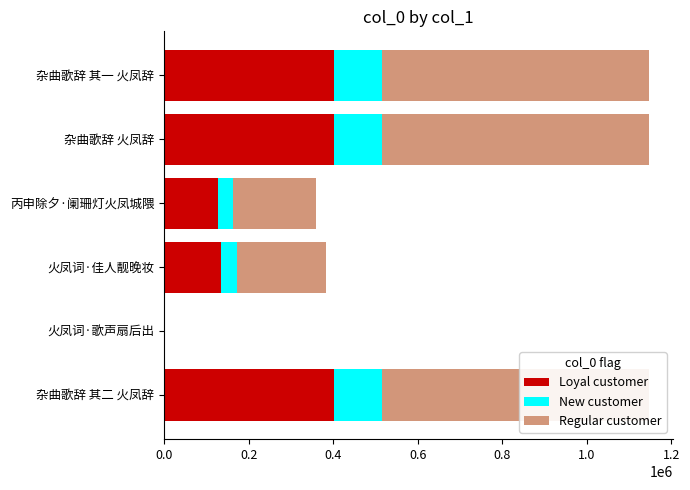

What is the total value across all series at 杂曲歌辞 其一 火凤辞?

1146158.0